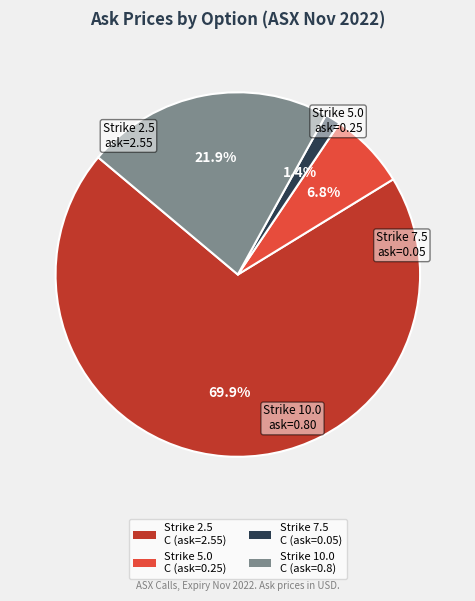

What percentage is NOT represented by Strike 5.0 C (ask=0.25)?

93.2%